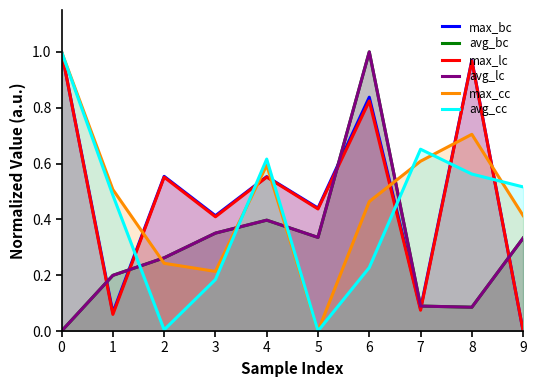

Is it true that max_cc equals 0.1 at 9?

False